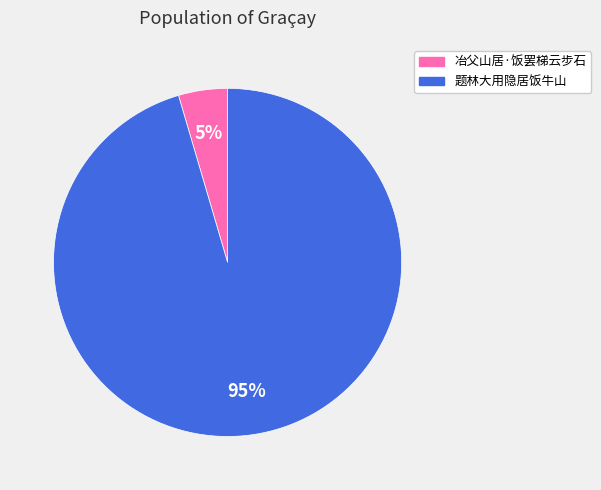

Which slice represents more than half of the pie?

题林大用隐居饭牛山